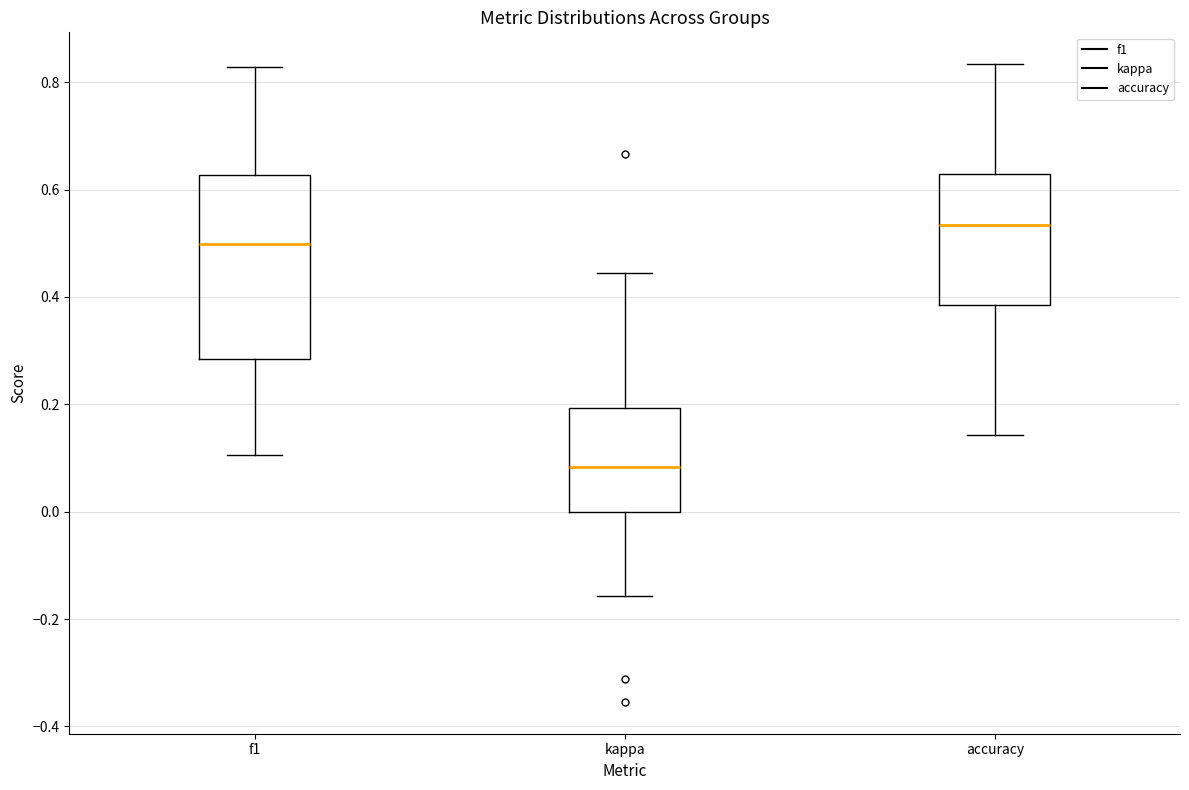

Reading left to right, transcribe this box plot: for each box, give where its median line is, the range the box spans, and where its two whiskers end, as read against the y-axis. The values are not printed on the chart, so give them approximately, as read against the axis.

f1: median 0.50, box 0.28 to 0.62, whiskers 0.10 to 0.82
kappa: median 0.08, box 0.00 to 0.20, whiskers -0.16 to 0.44
accuracy: median 0.54, box 0.38 to 0.62, whiskers 0.14 to 0.84